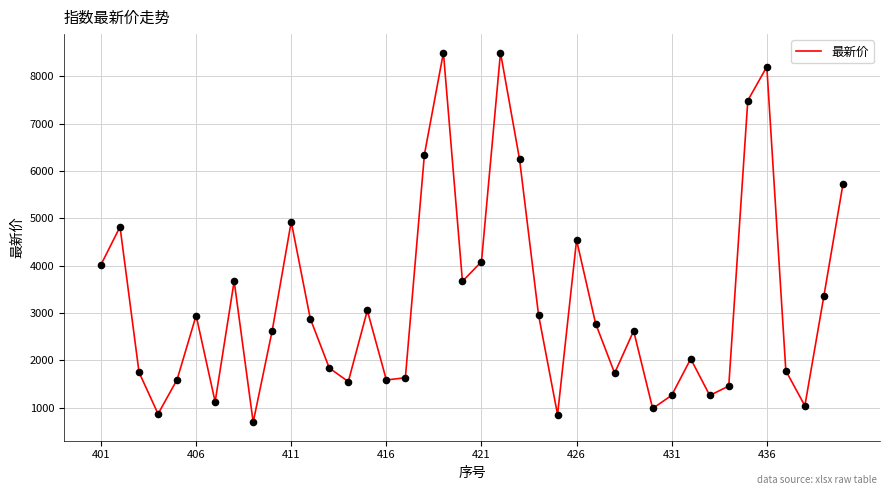

What is the difference between the maximum and minimum values?

7810.4